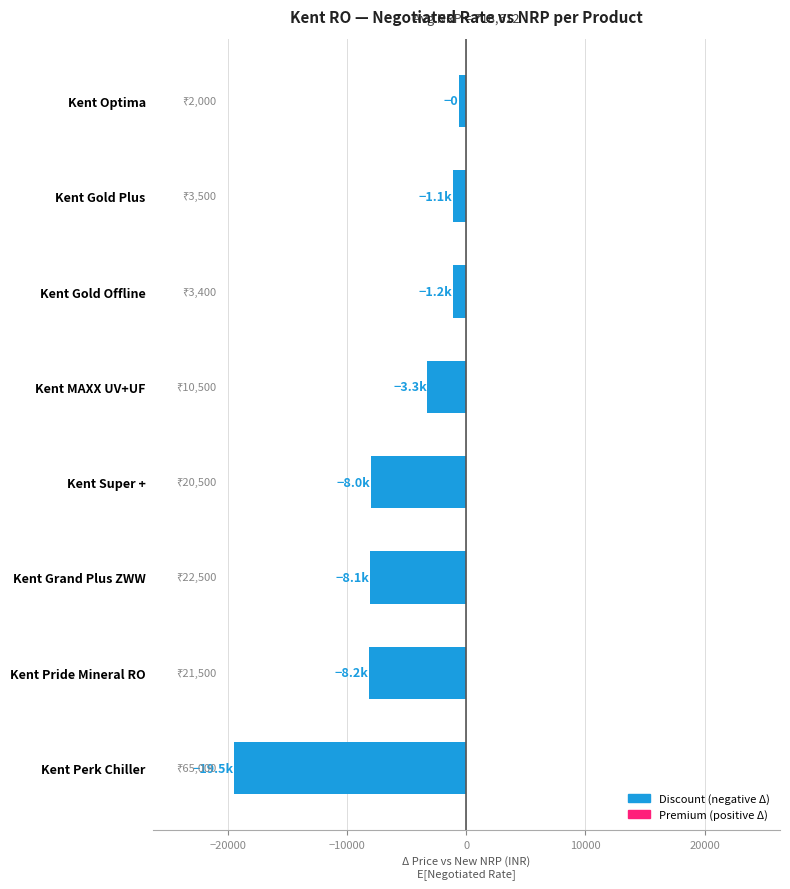

What is the change in value from Kent Pride Mineral RO to Kent Gold Plus?

+7050